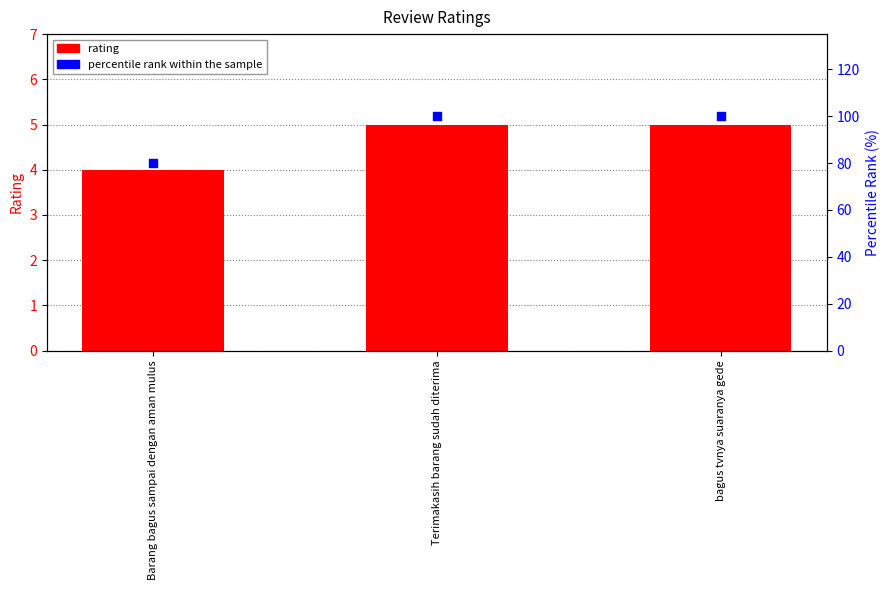

At which category is the sum across all series the highest?

Terimakasih barang sudah diterima